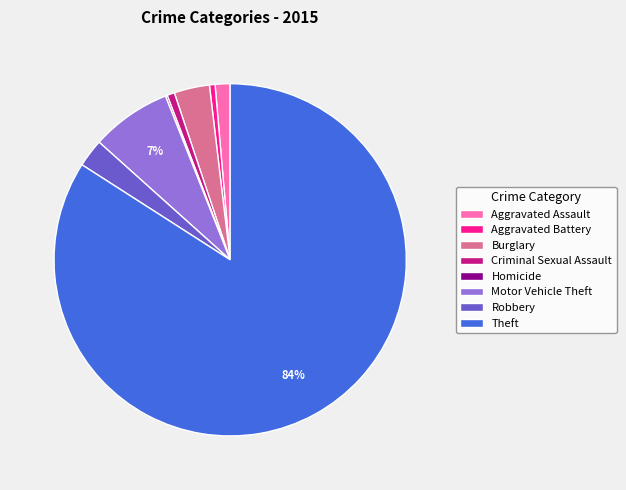

What percentage is the Criminal Sexual Assault slice, to the nearest percent?

1%